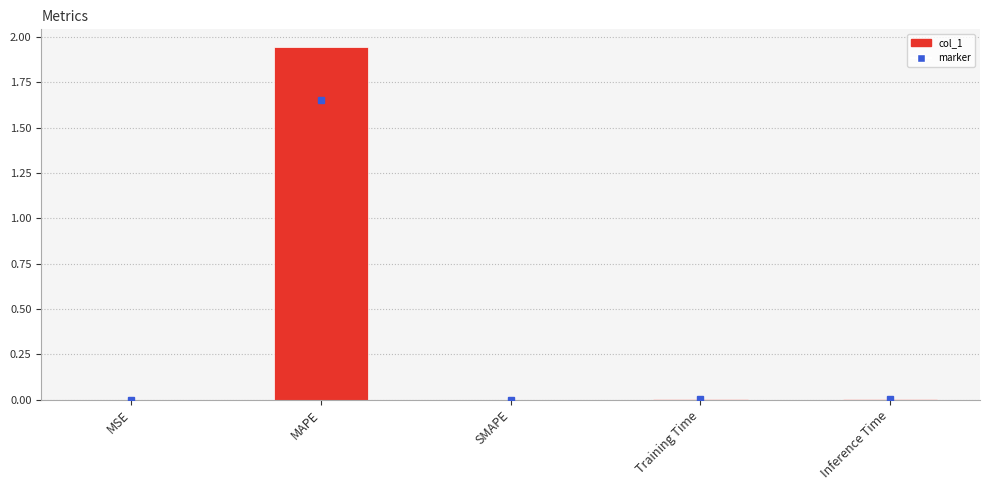

What is the sum of all values?

2.0